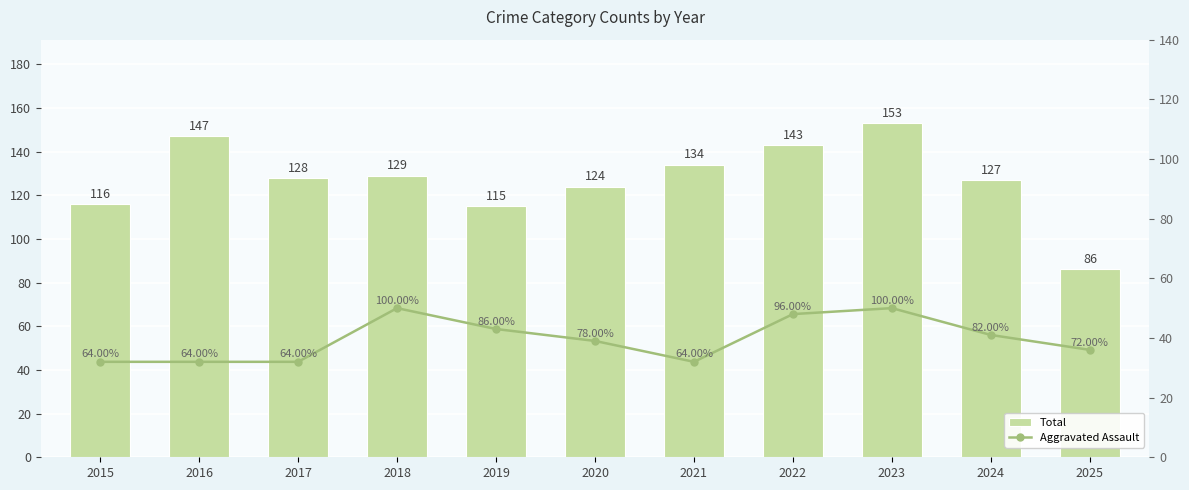

What is the lowest value of the Aggravated Assault series?

32